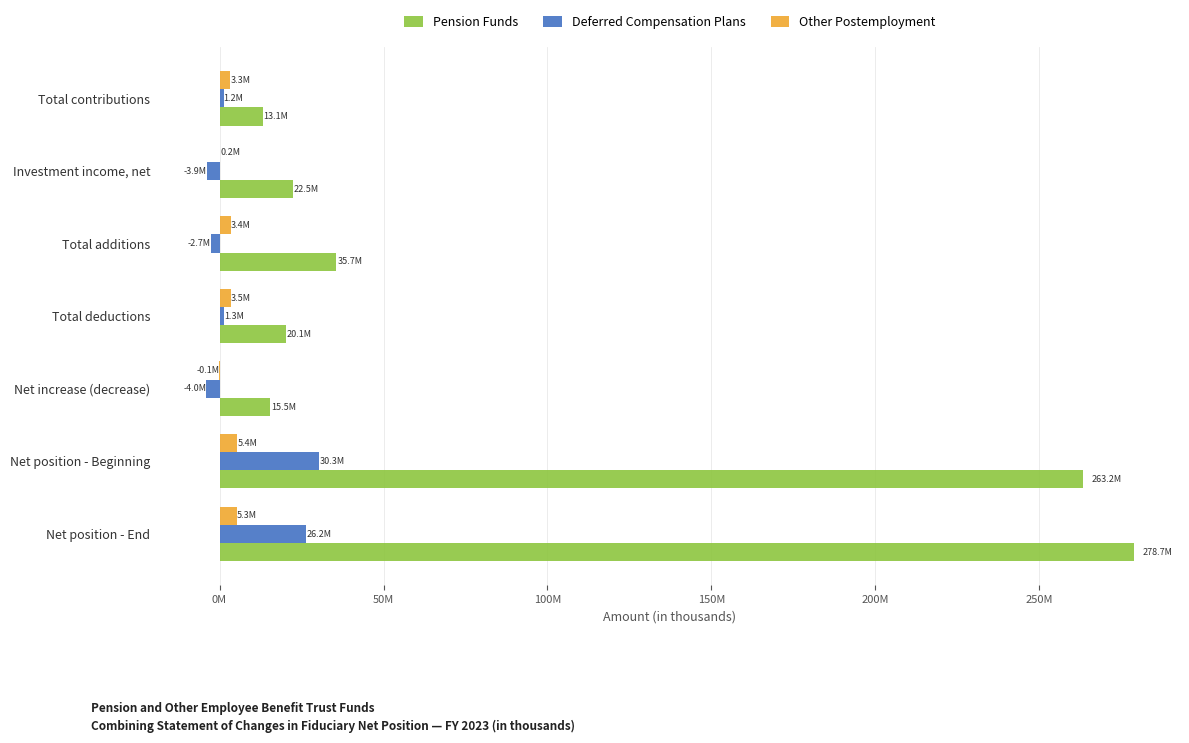

What is the value of the Other Postemployment bar at the 2nd from the left?

151876